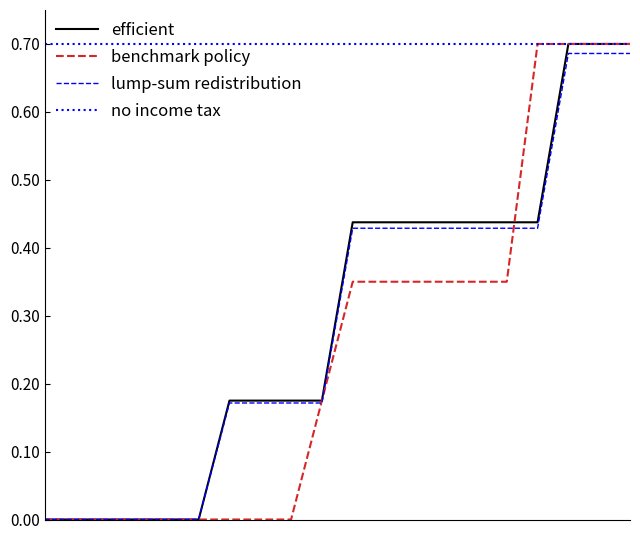

Is this an area chart (filled region under the line)?

No